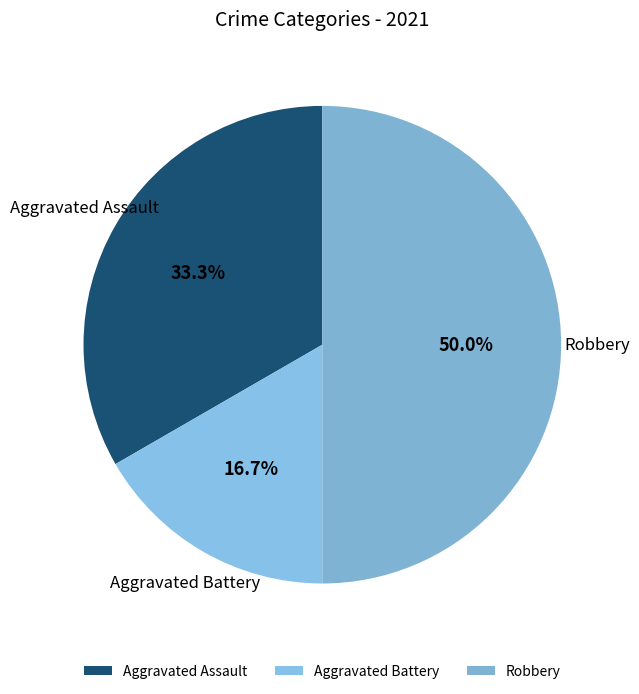

Which has a higher value, Robbery or Aggravated Assault?

Robbery